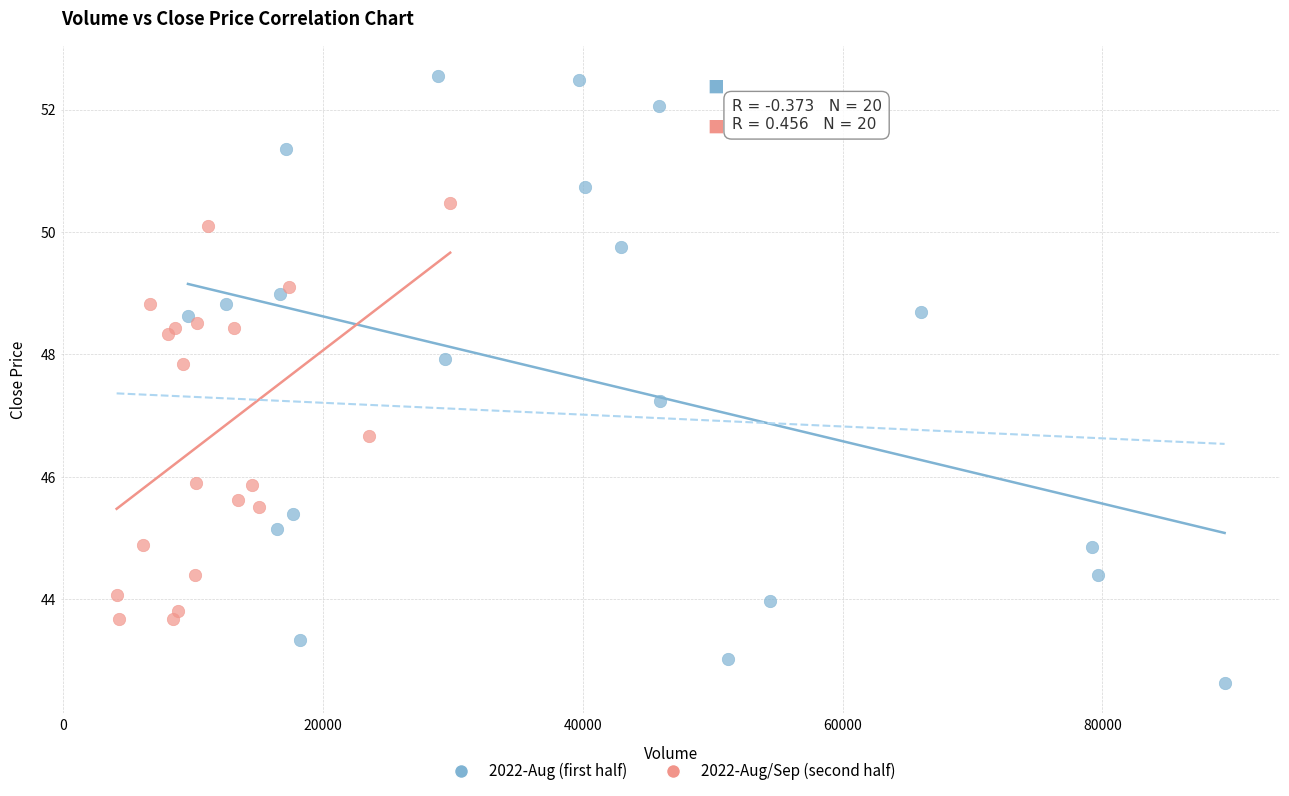

Which series has the widest spread of Y values?

2022-Aug (first half)